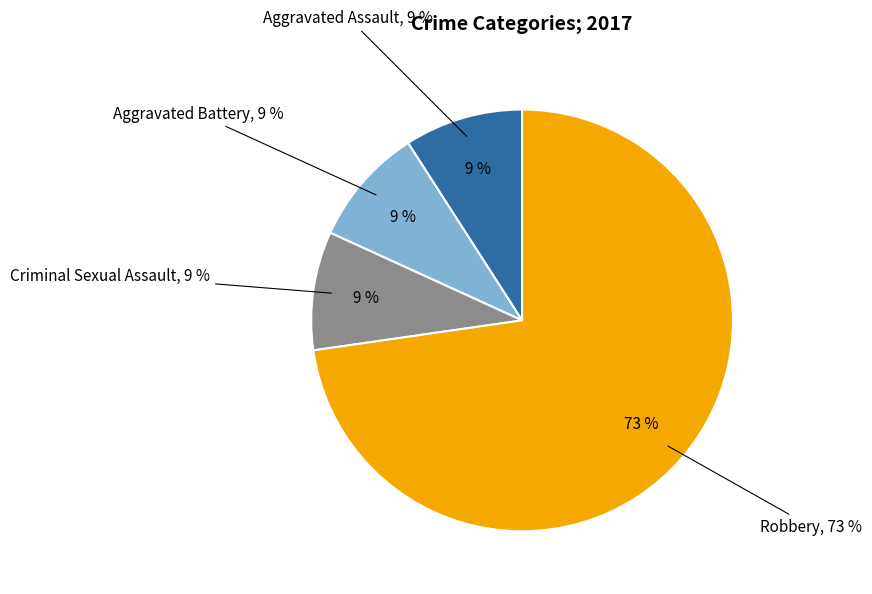

Is it true that Criminal Sexual Assault is 1% of the pie?

False